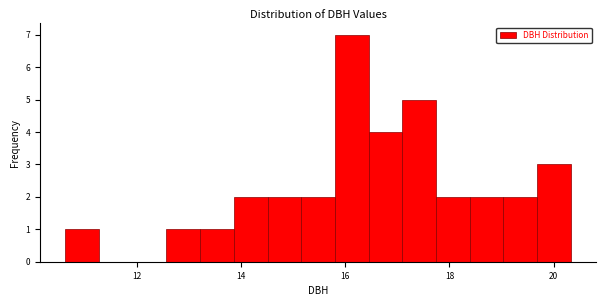

Around what value on the x-axis is the tallest bar? Give the approximate position of its centre, as read against the axis.

16.2